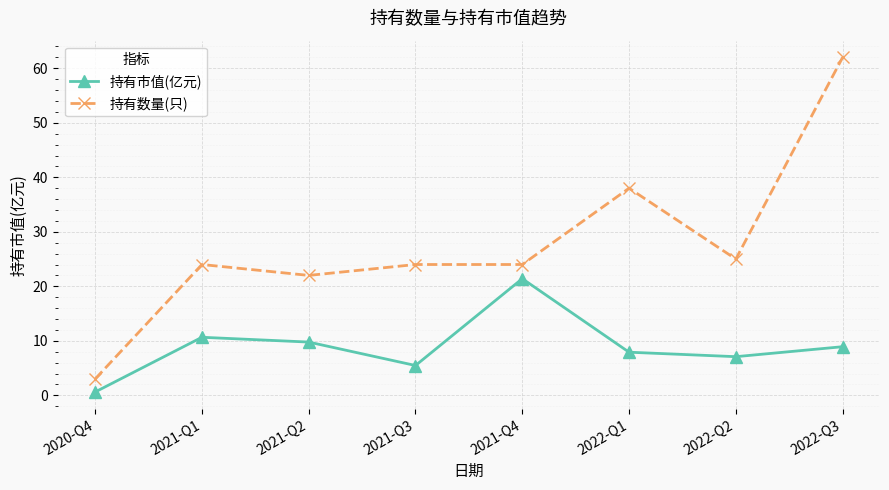

Does the chart have visible grid lines?

Yes